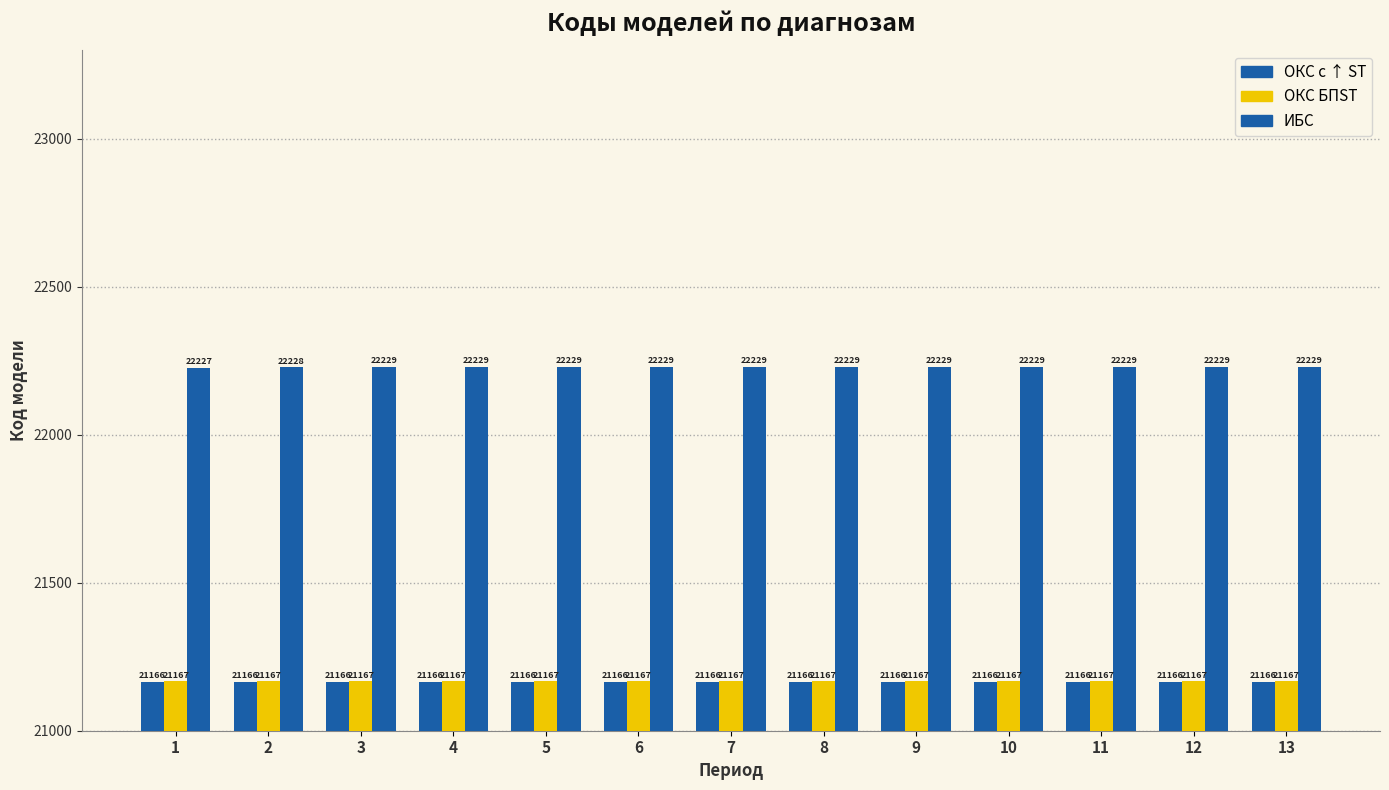

What is the sum of all ОКС БПST values?

275171